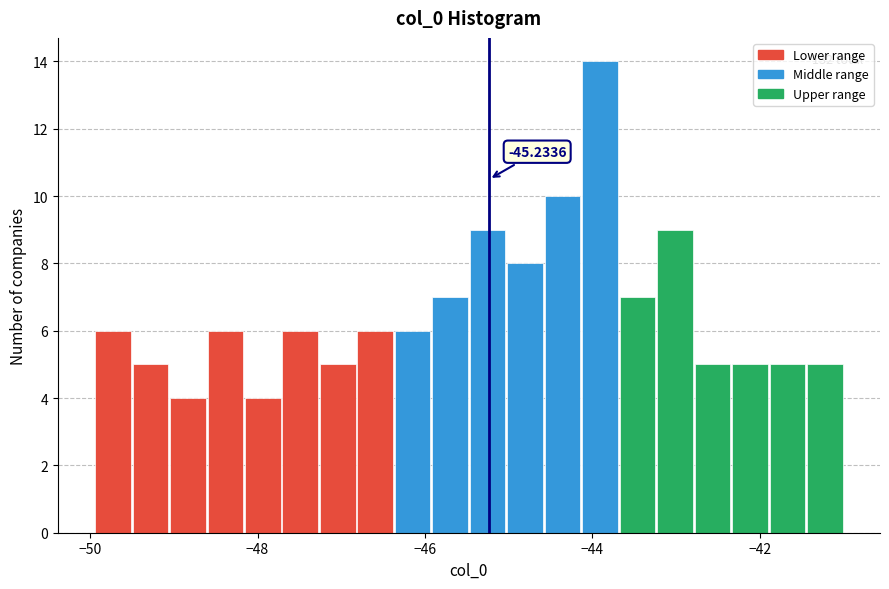

Around what value on the x-axis is the tallest bar? Give the approximate position of its centre, as read against the axis.

-44.0